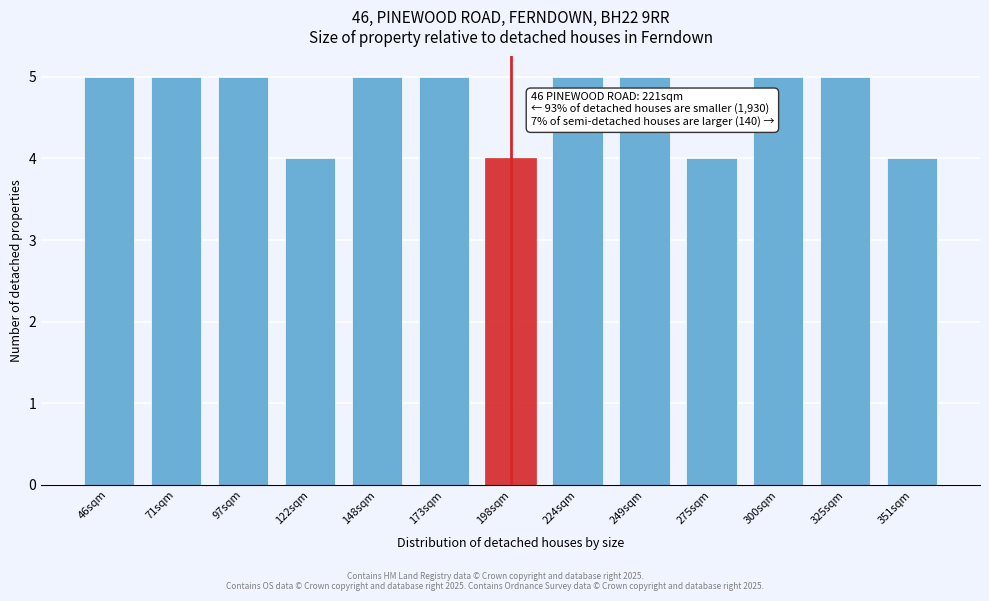

Reading left to right, transcribe all the data shown in this chart.

46sqm=5	71sqm=5	97sqm=5	122sqm=4	148sqm=5	173sqm=5	198sqm=4	224sqm=5	249sqm=5	275sqm=4	300sqm=5	325sqm=5	351sqm=4